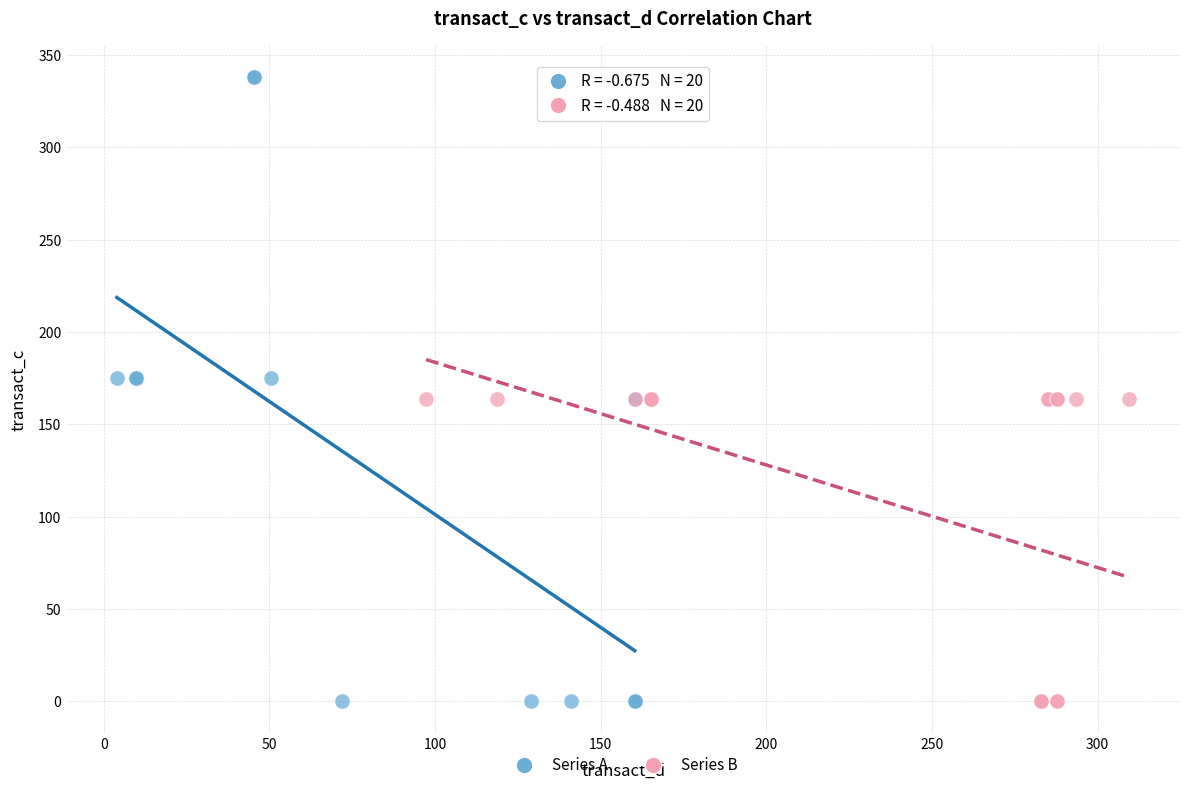

Which series has the largest Y range (max minus min)?

Series A